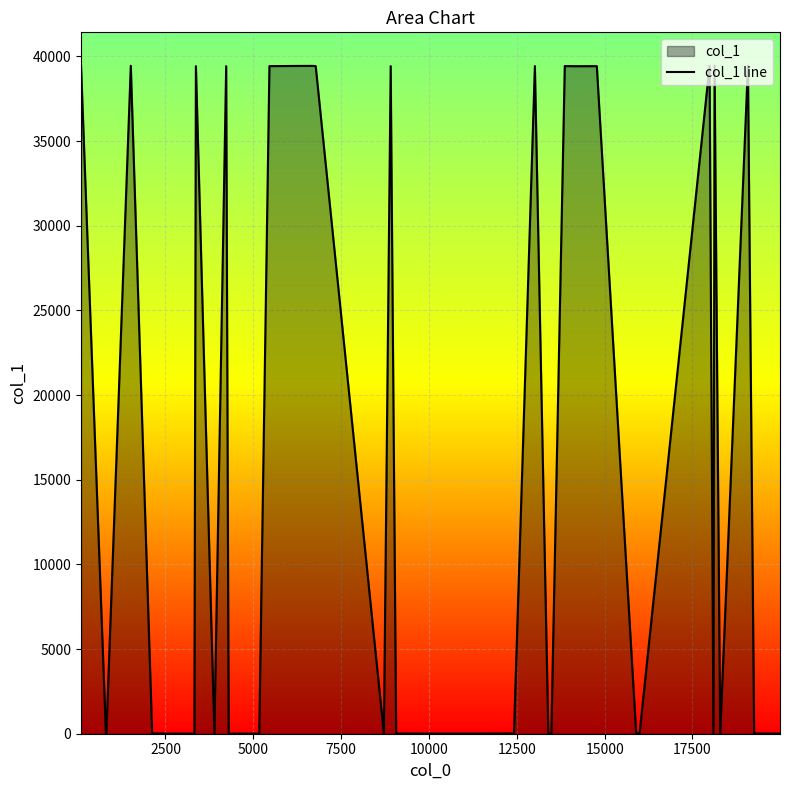

What is the greatest value displayed?

39449